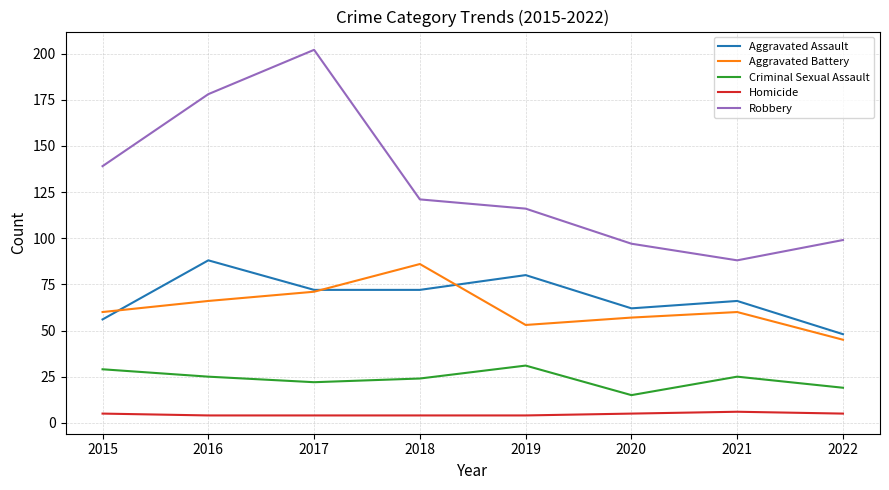

At 2019, list the series in order from largest to smallest.

Robbery, Aggravated Assault, Aggravated Battery, Criminal Sexual Assault, Homicide